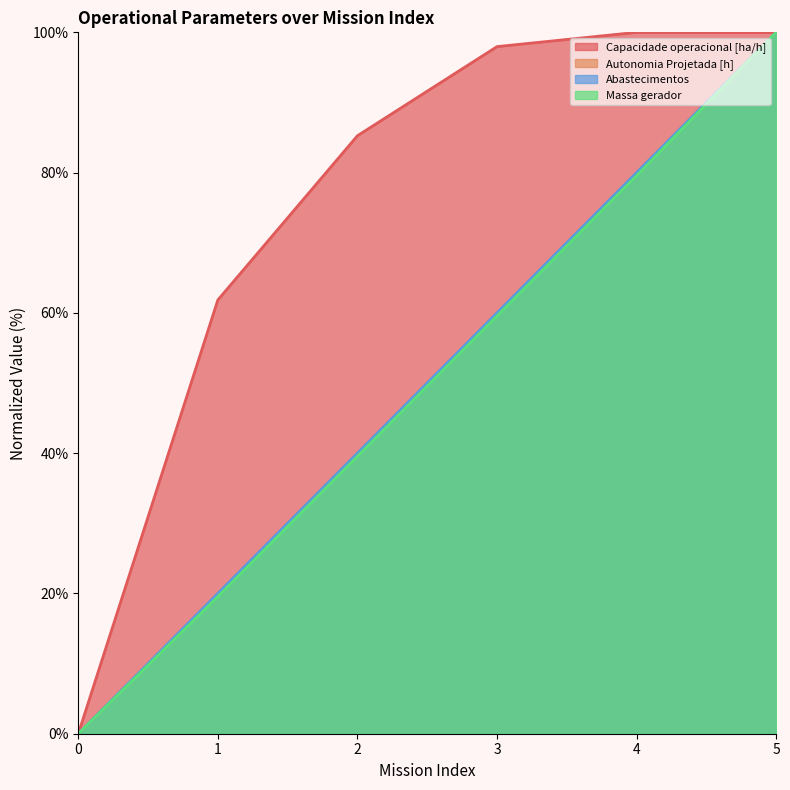

How many Abastecimentos values are between 20 and 80?

4